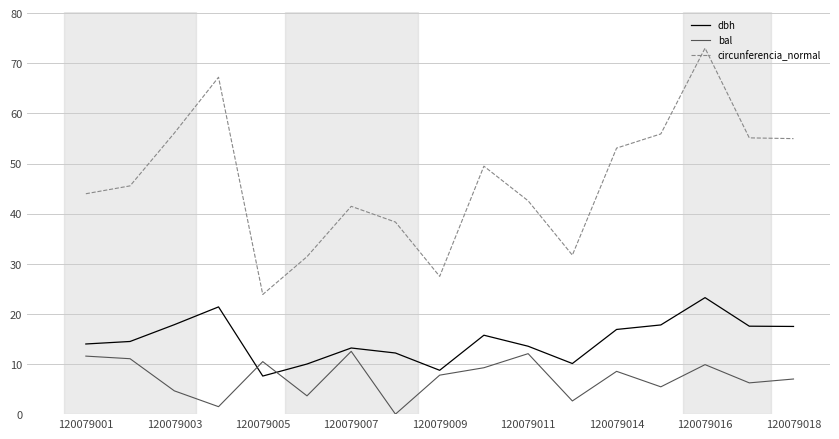

Which series has the largest total across all categories?

circunferencia_normal